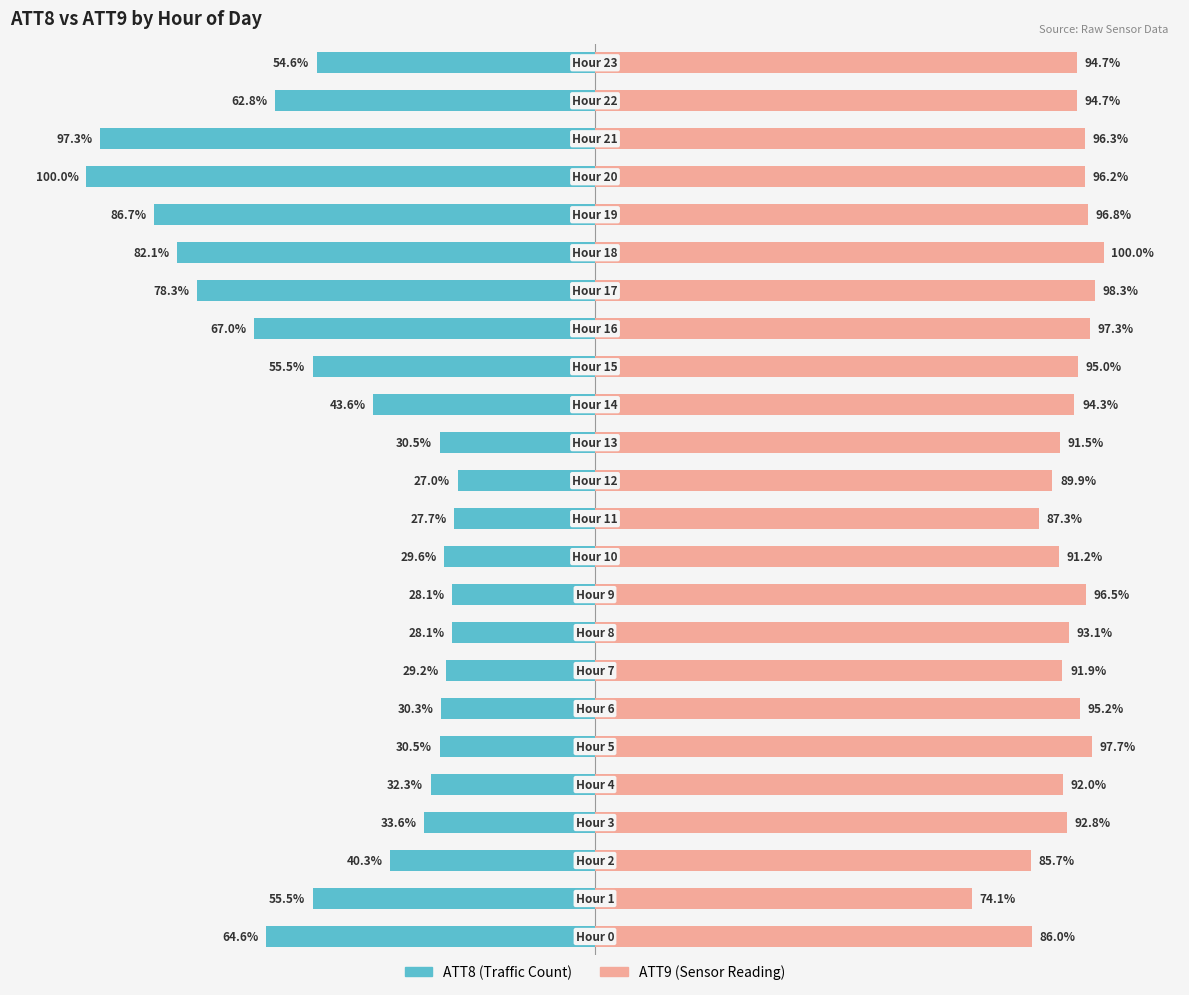

Count the number of categories in the chart.

24